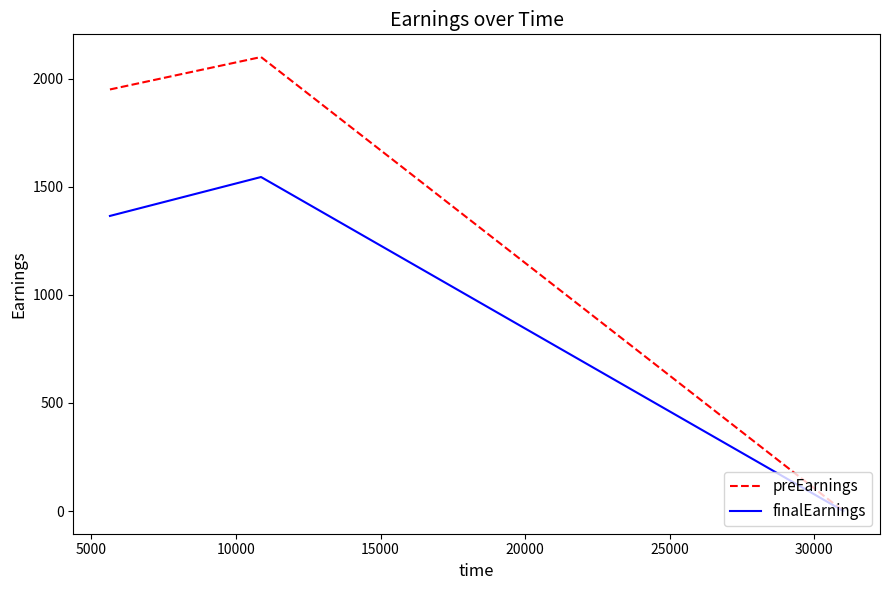

Which series has the largest total across all categories?

preEarnings